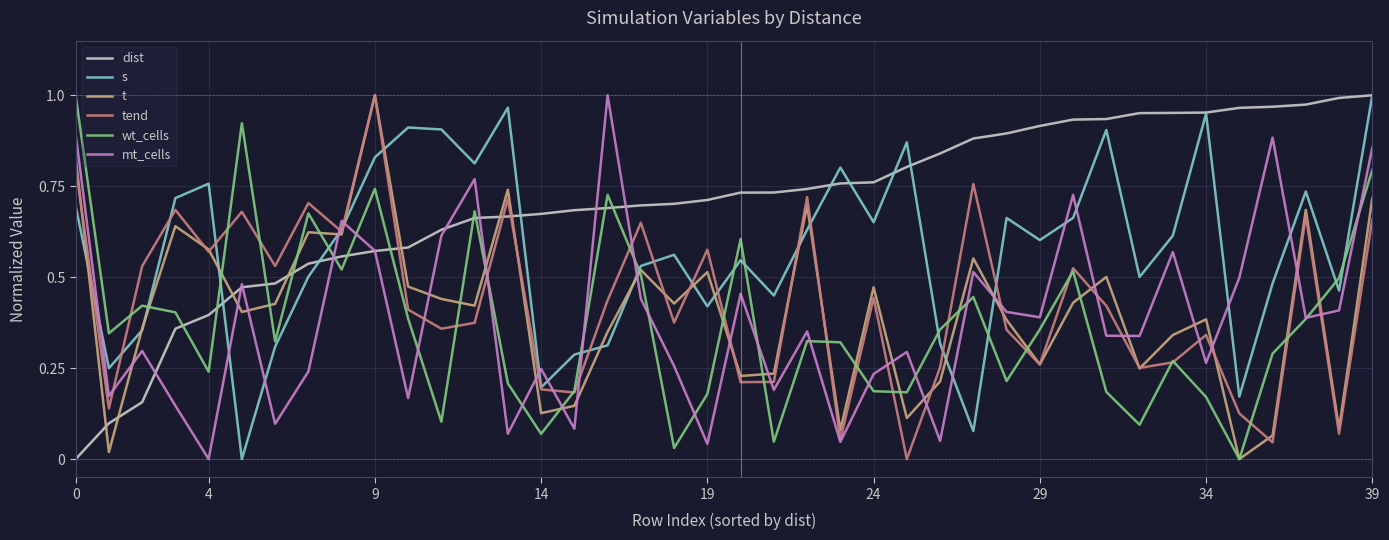

Which series has the largest total across all categories?

dist